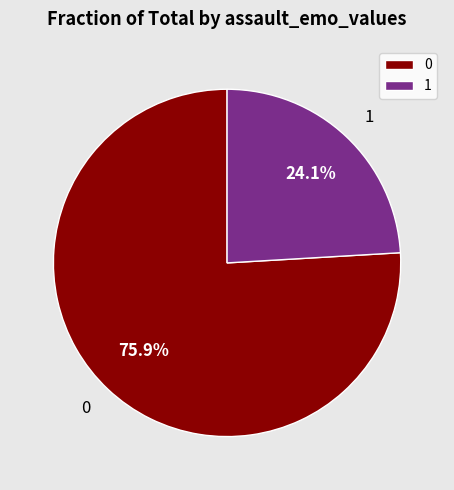

Is it true that 0 is 76% of the pie?

True